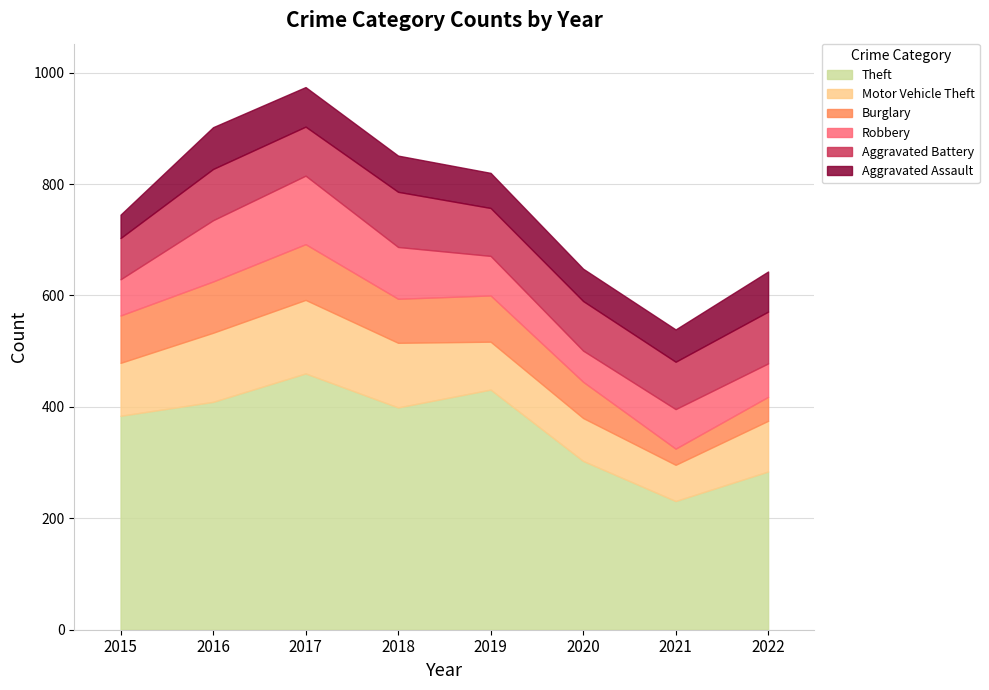

True or false: Robbery has more than 0 points higher than both neighbors.

True